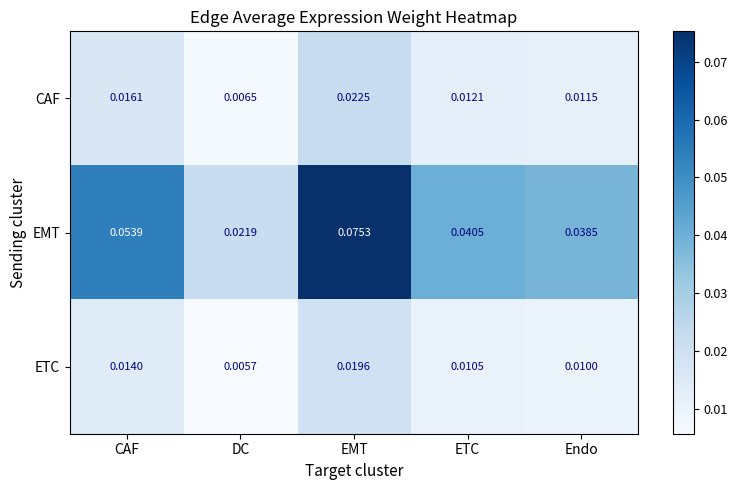

At which label does CAF reach its minimum?

DC